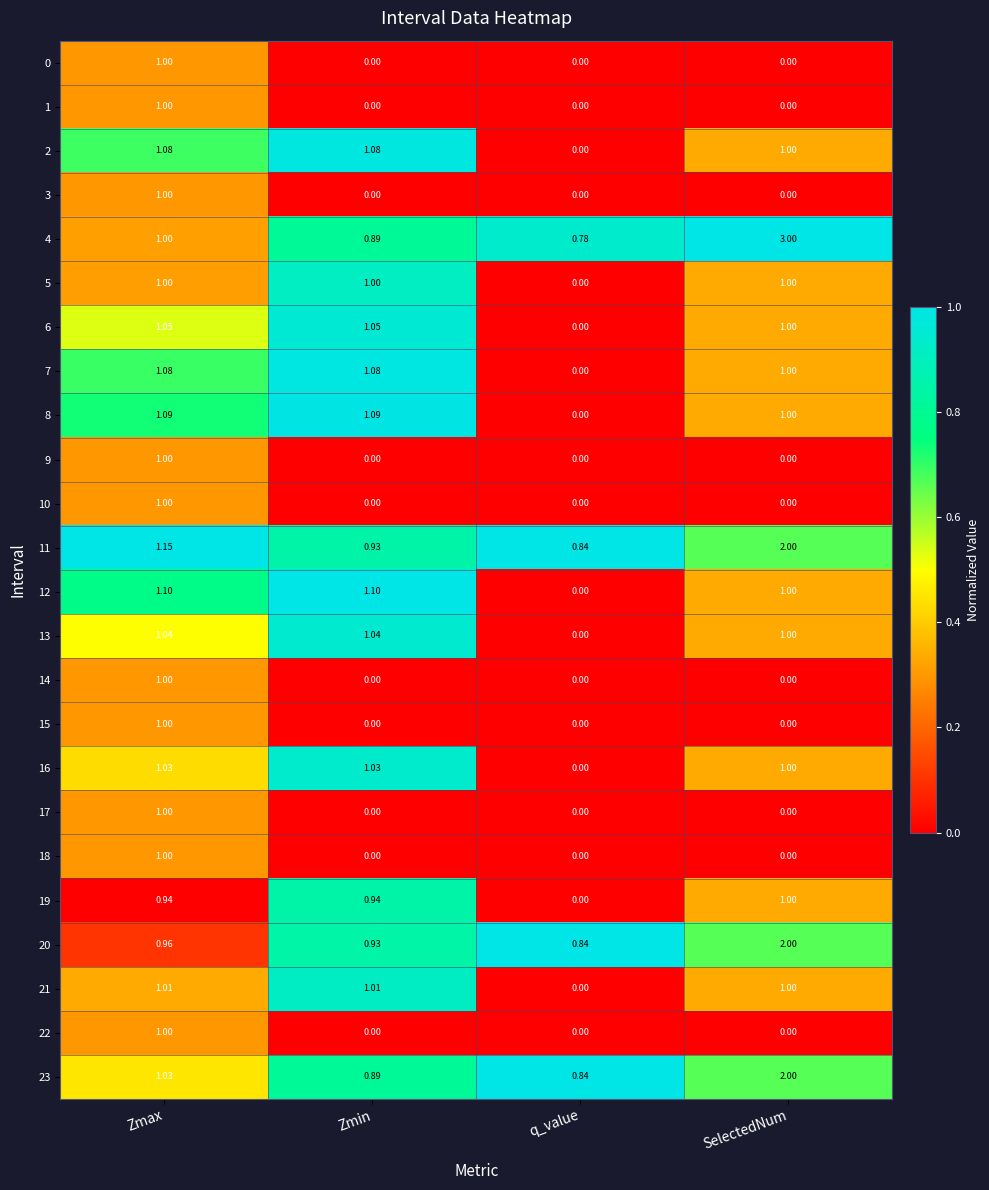

At which label is 11 closest to 1?

Zmin